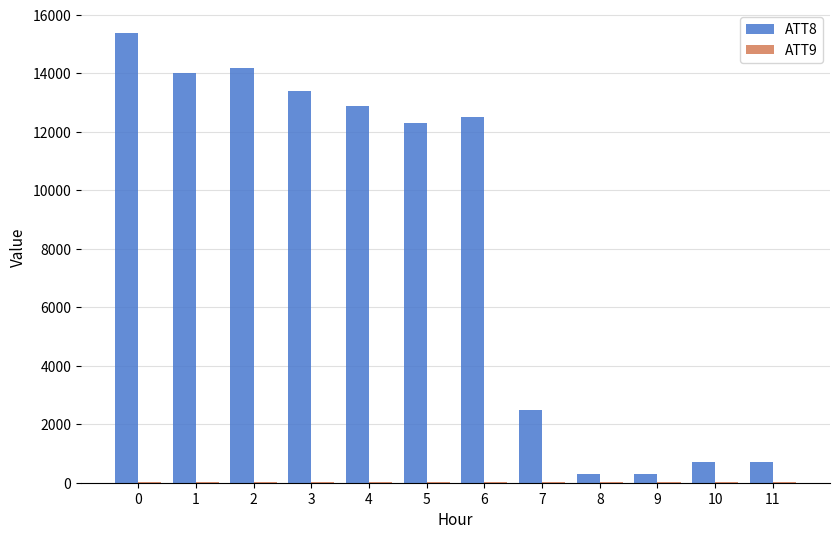

How many groups of bars are there?

12